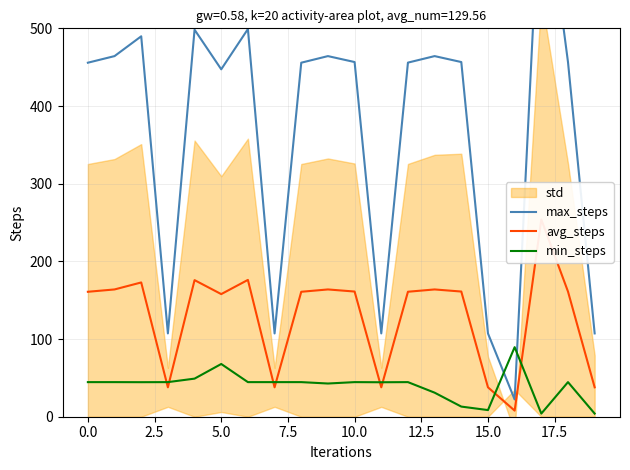

Is the value of max_steps at 12.5 greater than the value of avg_steps at 5.0?

Yes